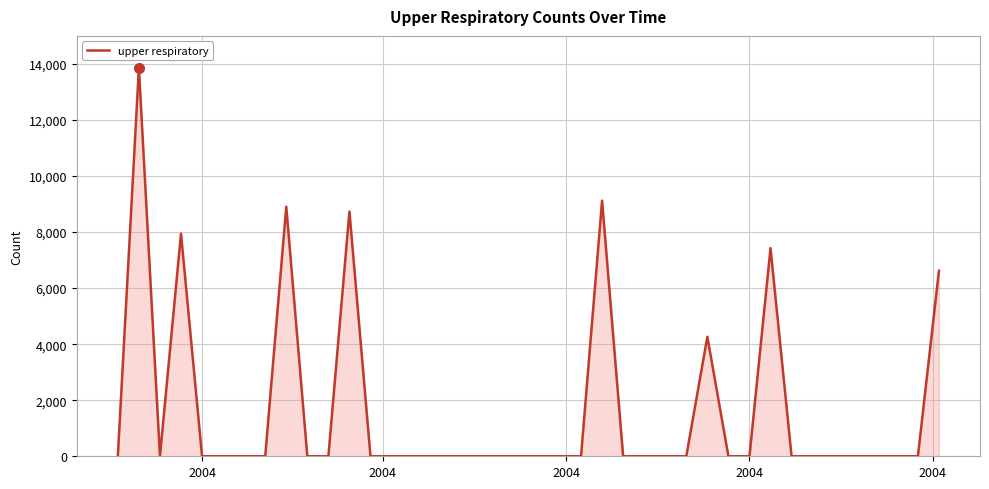

What is the difference between the maximum and minimum values?

13856.2